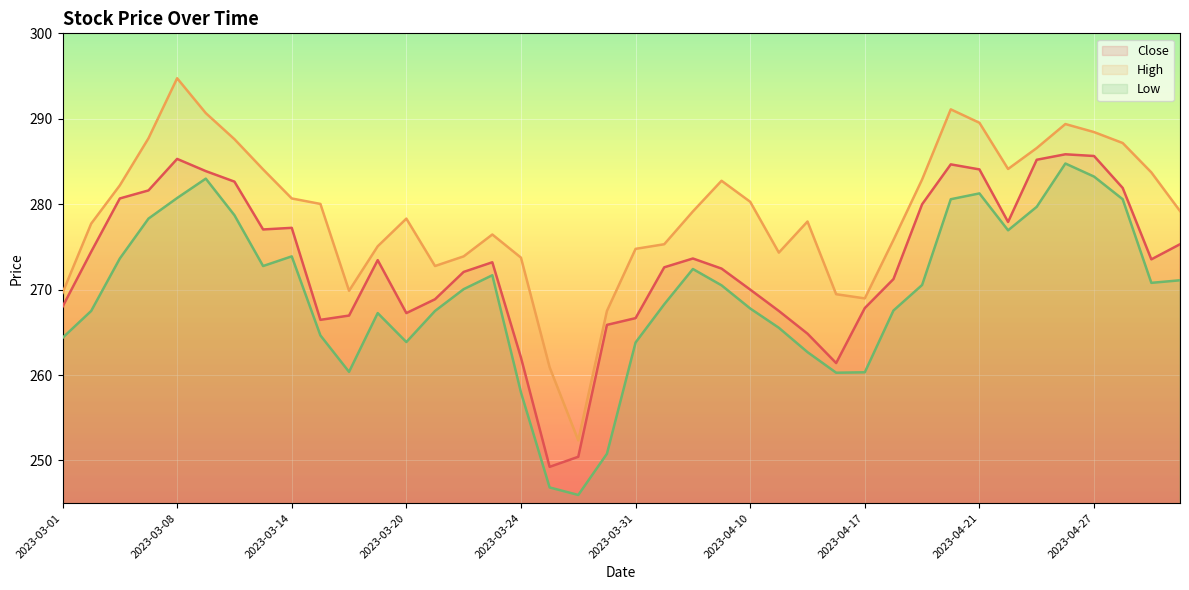

Which has a higher value, 2023-04-28 or 2023-03-23?

2023-04-28